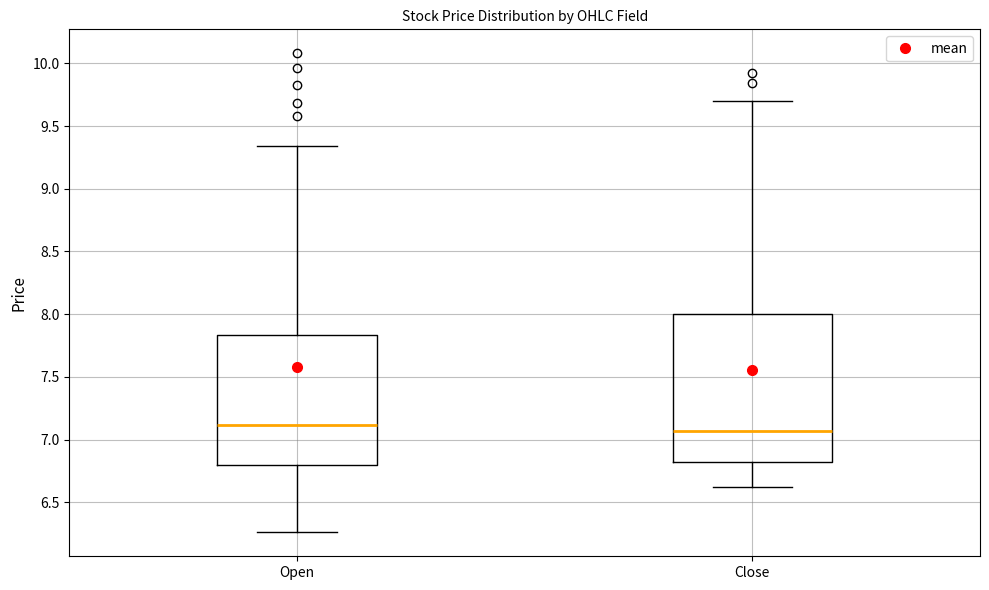

Which box is the tallest, from its lower edge to its upper edge?

Close